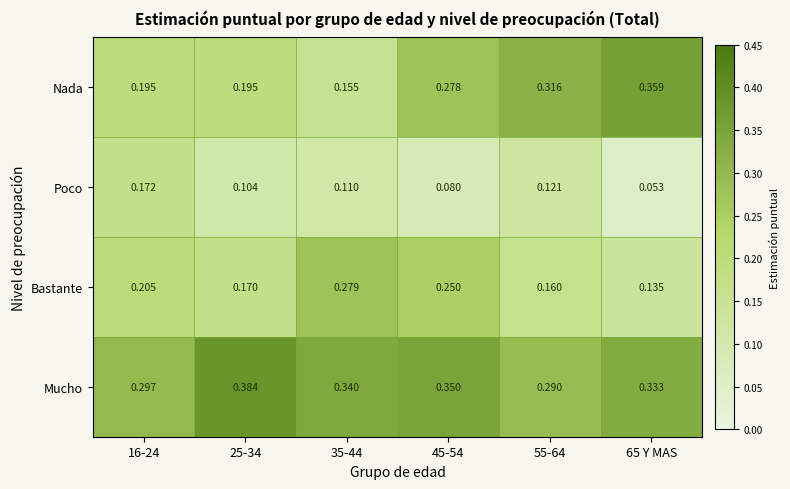

Rank the series by their maximum value, from lowest to highest.

Poco, Bastante, Nada, Mucho